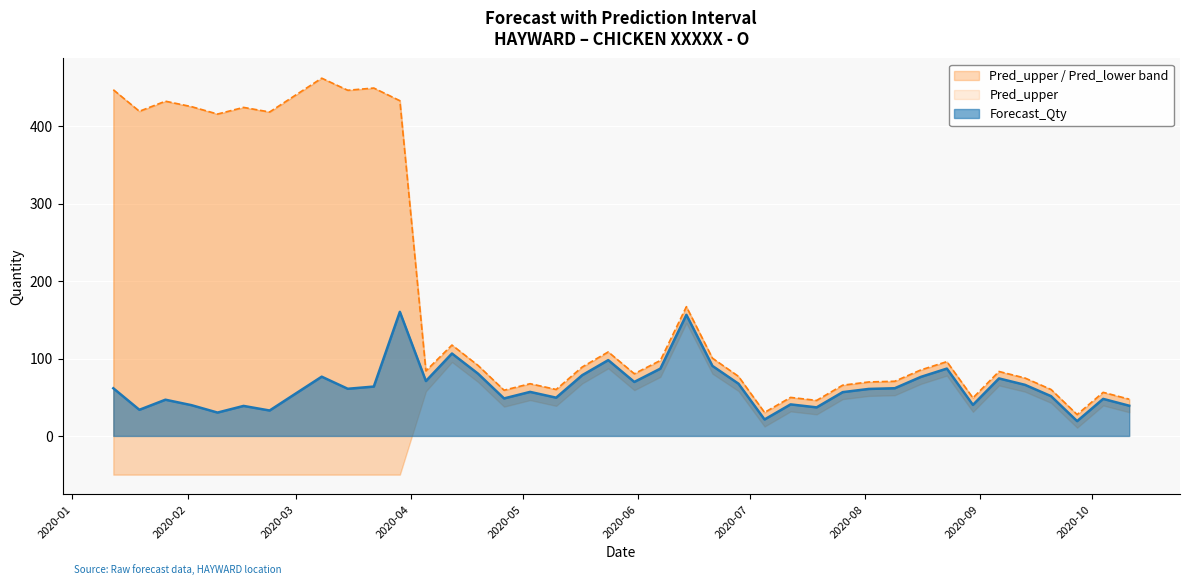

What is the label of the 27th point from the left?

2020-07-12